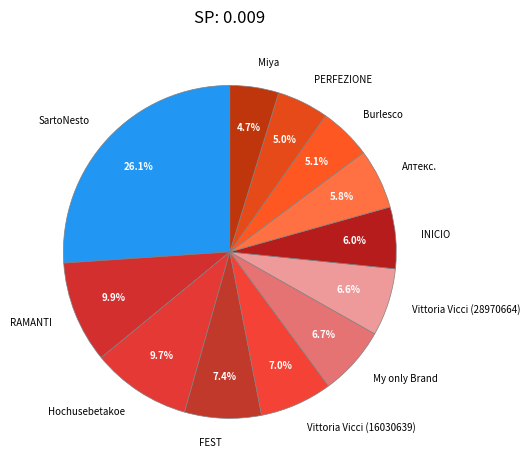

How many segments does this pie chart have?

12